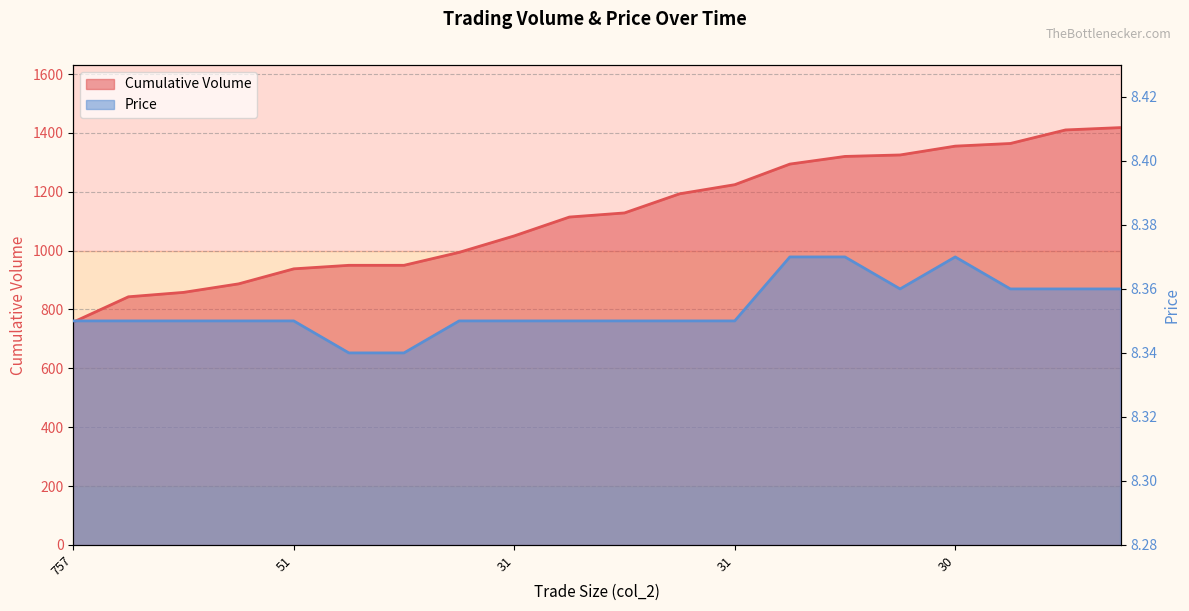

What is the label of the 7th point from the left?

9